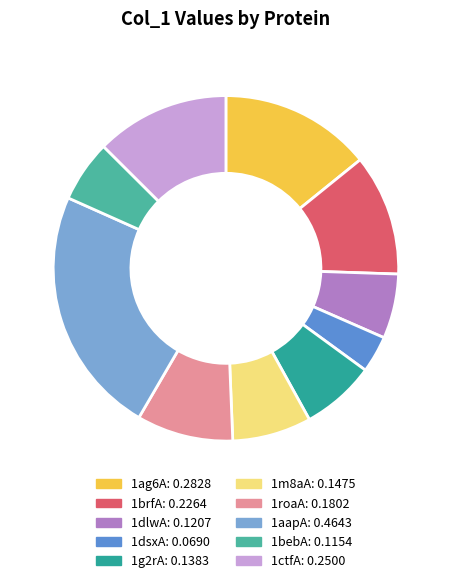

Which slice is the largest?

1aapA